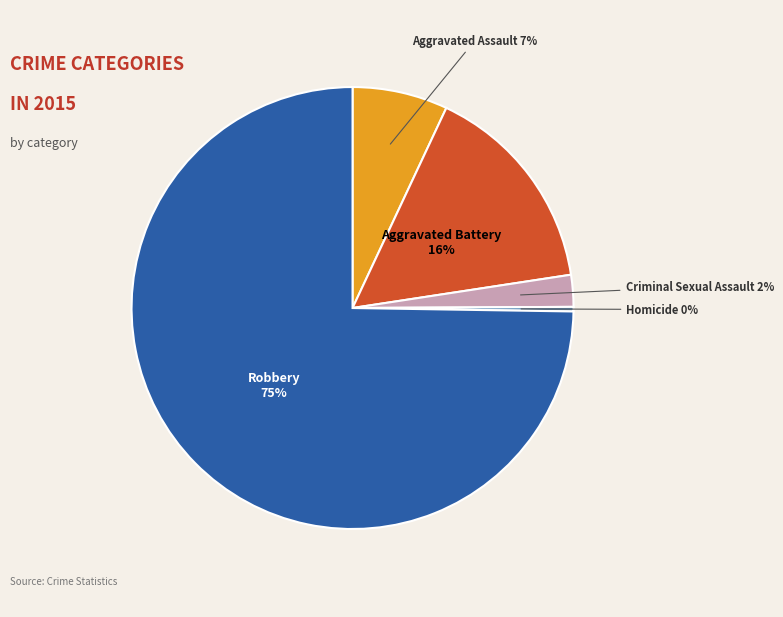

Is there a majority slice in this chart?

Yes